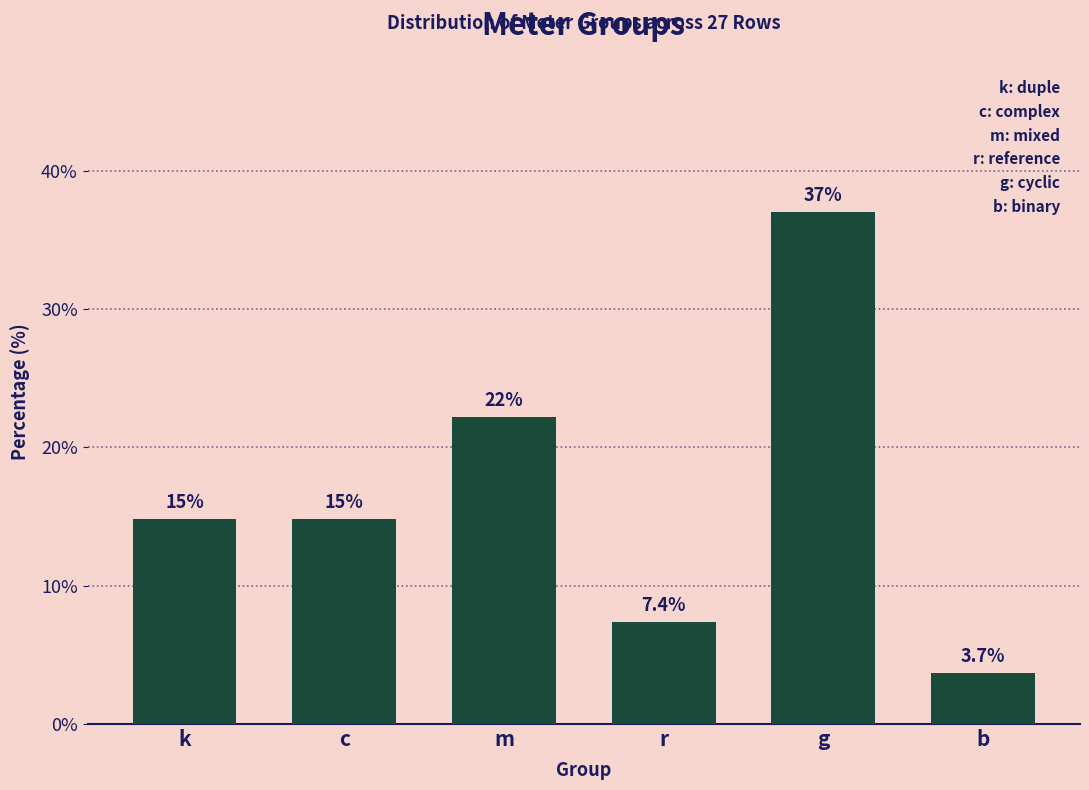

At which category does the chart reach its peak across all series?

g